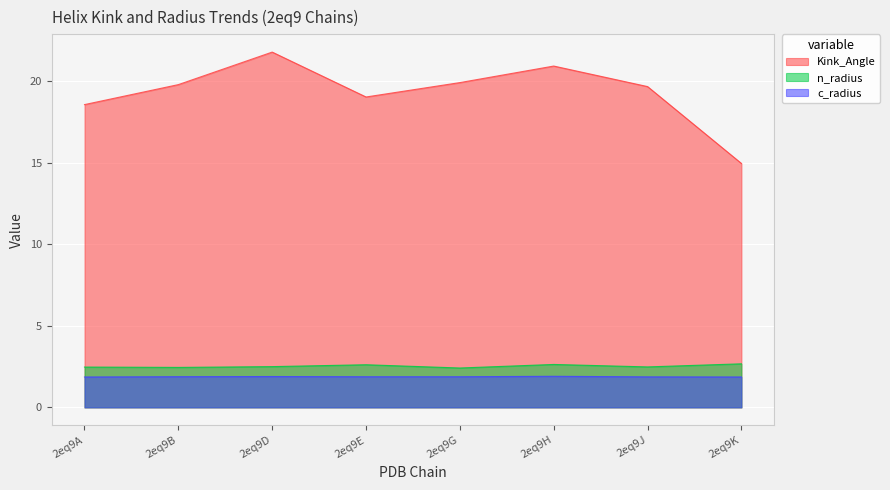

Reading left to right, list all the values displayed in this chart.

Kink_Angle: 2eq9A=18.6	2eq9B=19.8	2eq9D=21.8	2eq9E=19.0	2eq9G=19.9	2eq9H=20.9	2eq9J=19.7	2eq9K=15.0
n_radius: 2eq9A=2.5	2eq9B=2.5	2eq9D=2.5	2eq9E=2.6	2eq9G=2.4	2eq9H=2.6	2eq9J=2.5	2eq9K=2.7
c_radius: 2eq9A=1.9	2eq9B=1.9	2eq9D=1.9	2eq9E=1.9	2eq9G=1.9	2eq9H=1.9	2eq9J=1.9	2eq9K=1.9